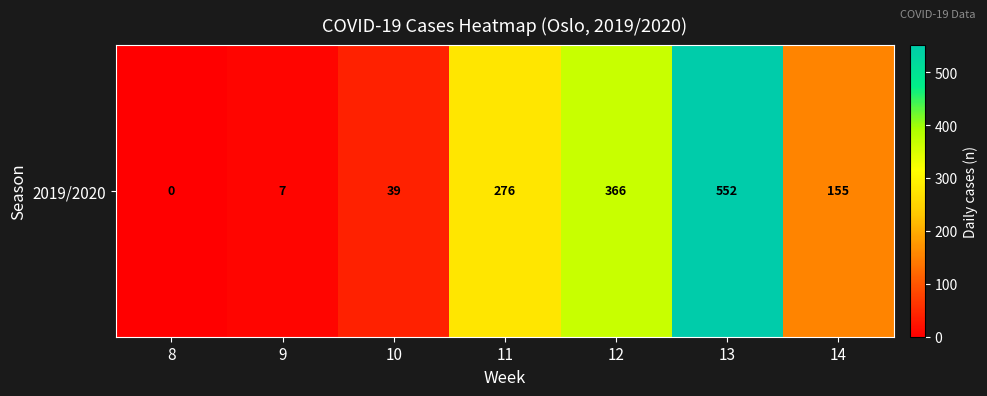

At which category does the chart reach its peak across all series?

13